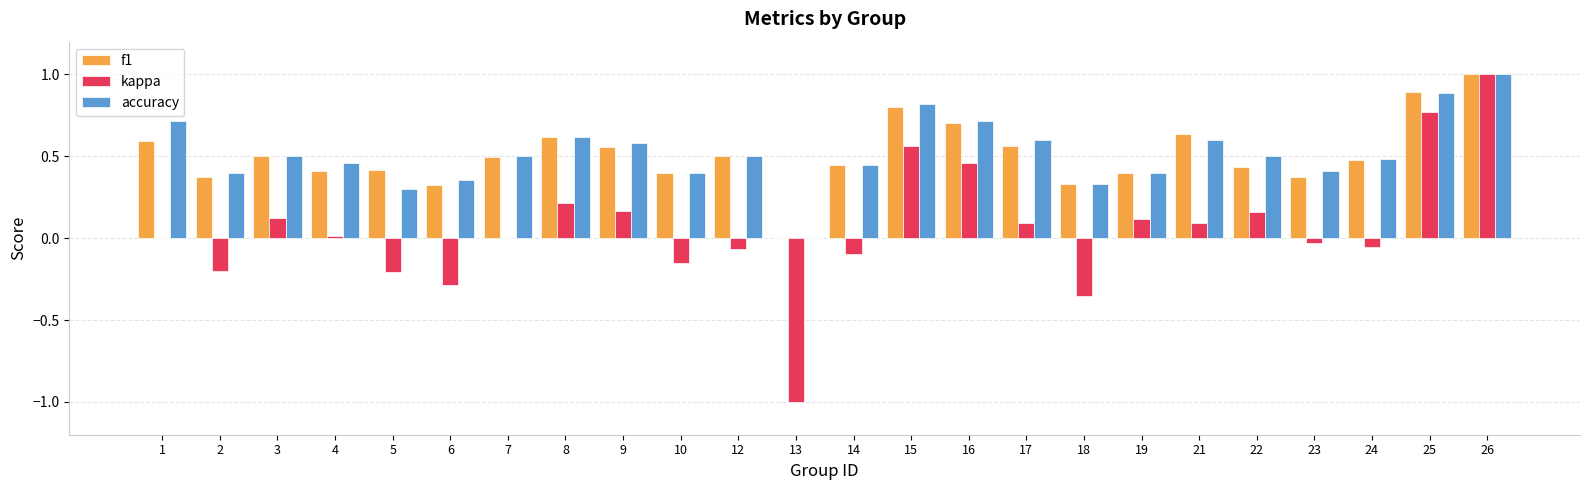

At which category is the sum across all series the highest?

26